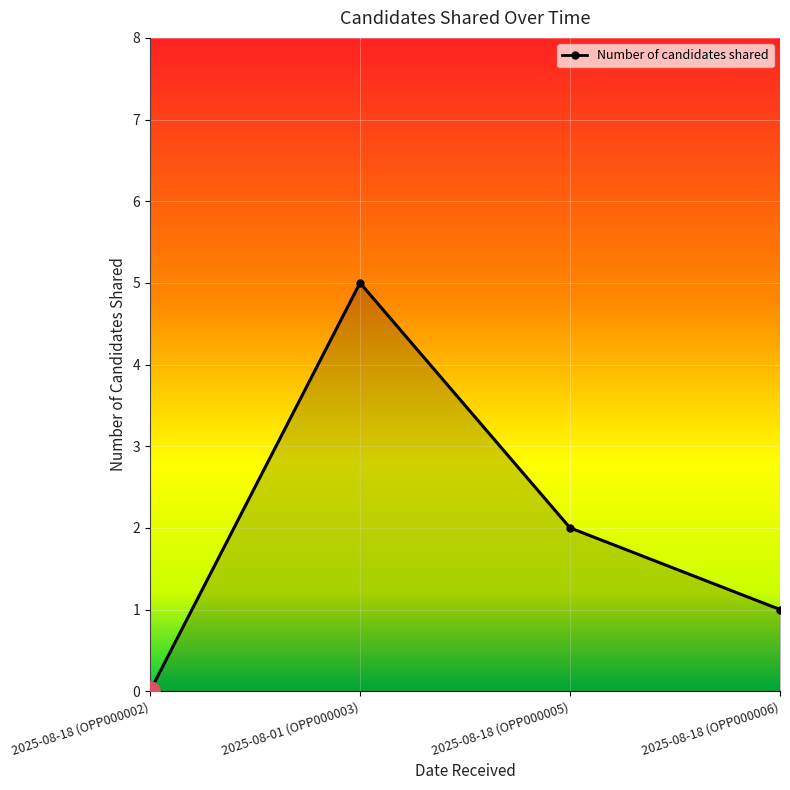

Approximately how many times larger is the value at 2025-08-18 (OPP000005) compared to 2025-08-01 (OPP000003)?

0.4